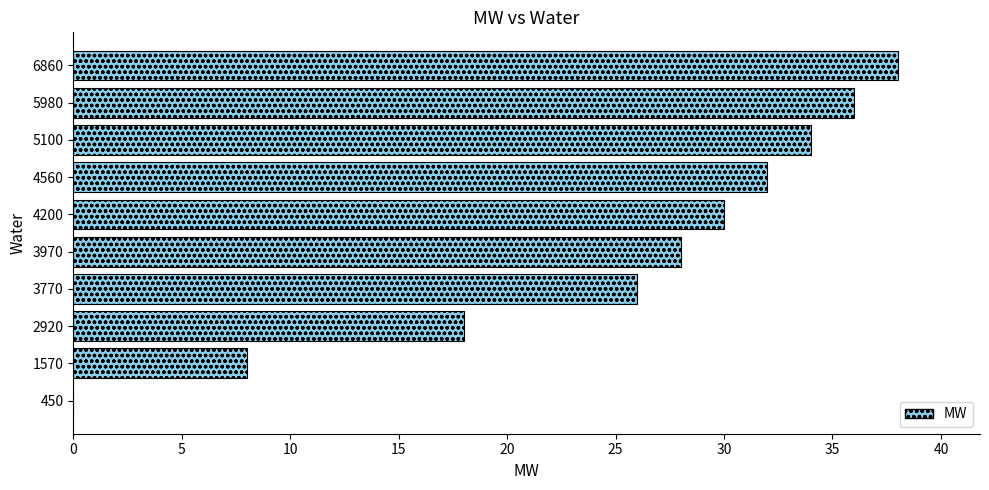

At which label is the value closest to 19?

2920